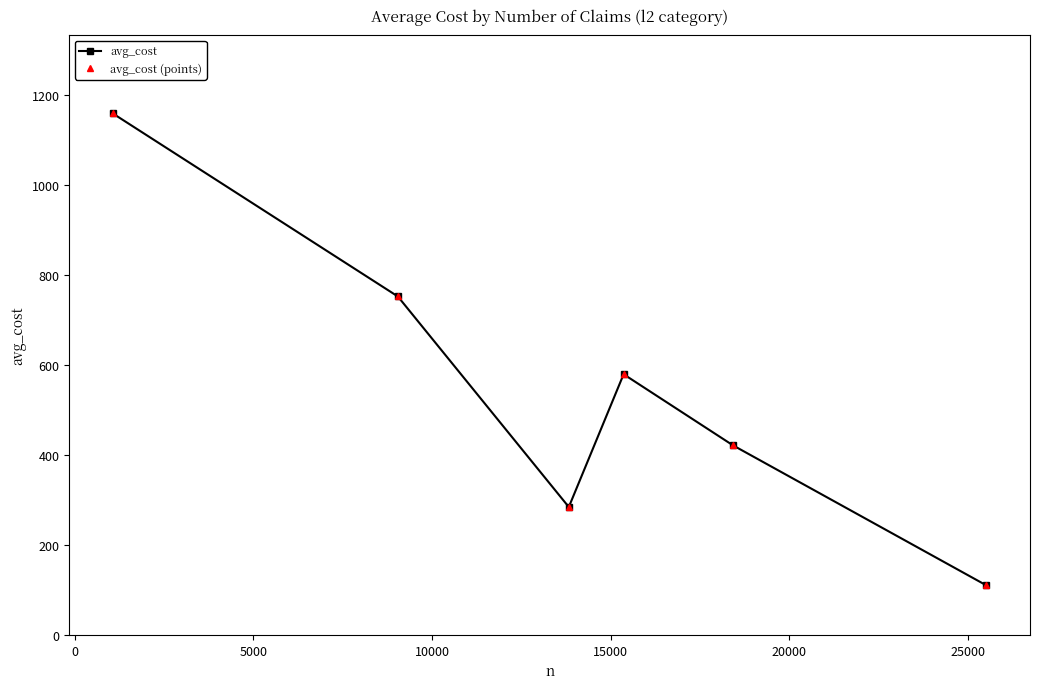

Is this an area chart (filled region under the line)?

No